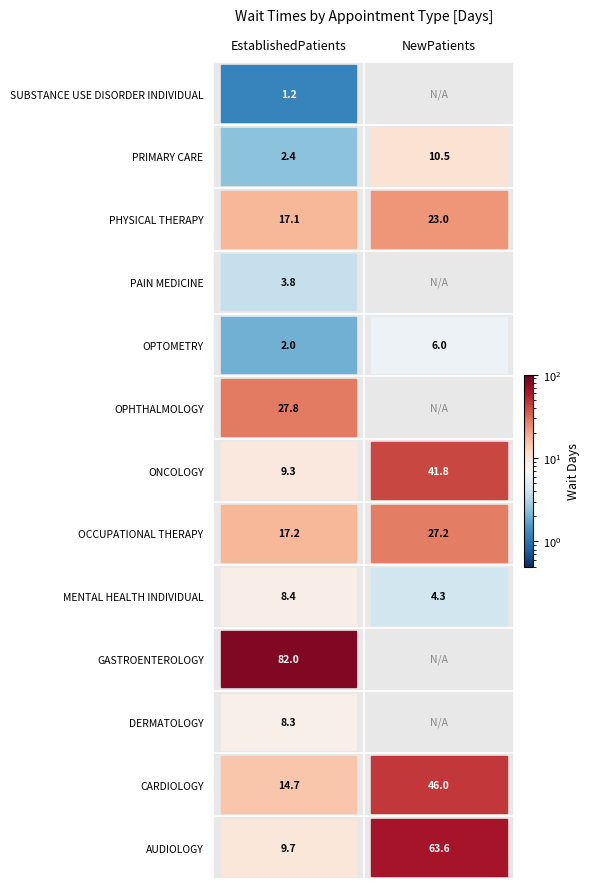

Read the PHYSICAL THERAPY value at EstablishedPatients.

17.1